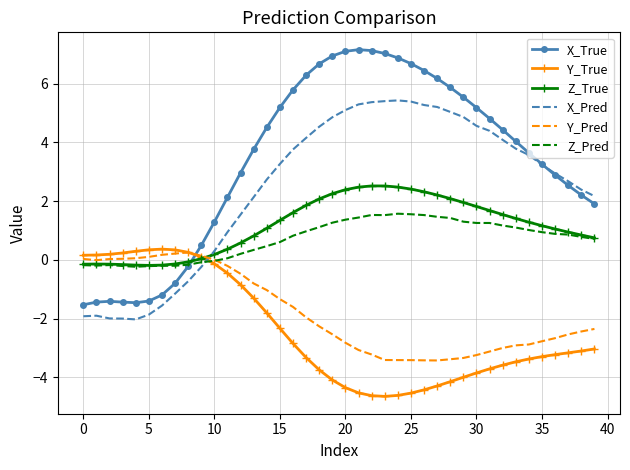

Which series has the largest total across all categories?

X_True